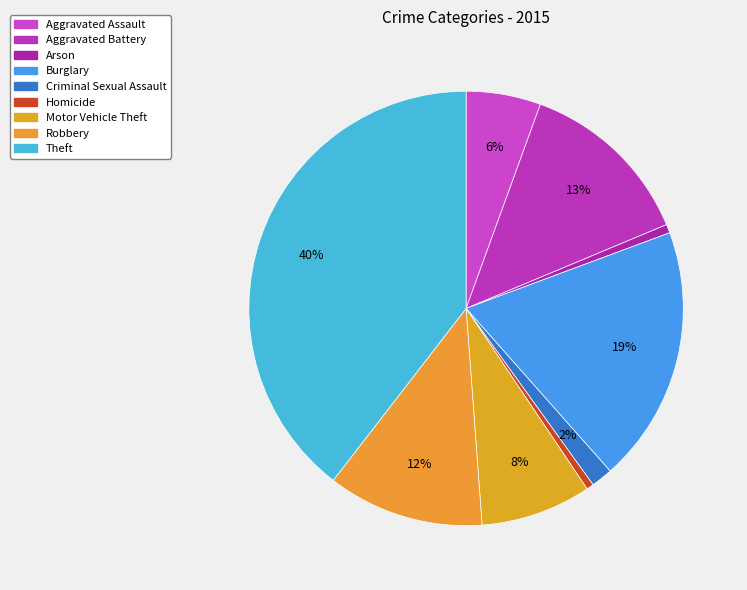

Combined, do Burglary and Aggravated Battery account for over 50%?

No